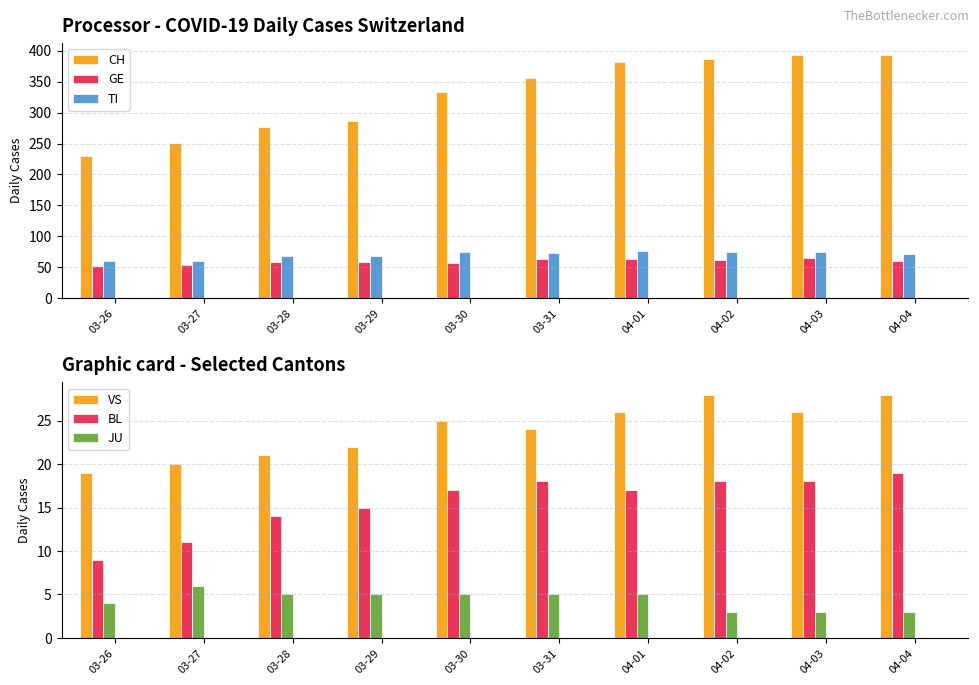

Which category has the lowest value in the CH series?

03-26